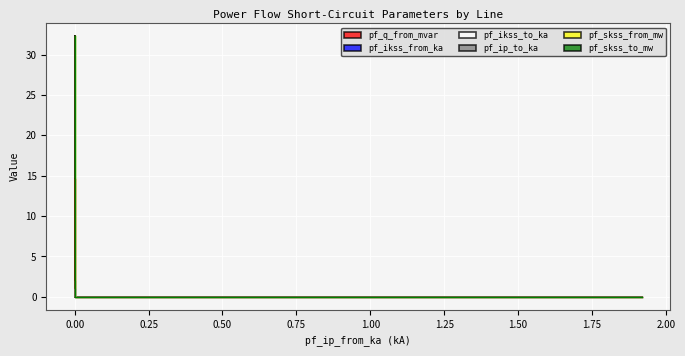

Reading left to right, transcribe all the data shown in this chart.

pf_q_from_mvar: 14.5	0.0	0.0
pf_ikss_from_ka: 32.3	0.0	0.0
pf_ikss_to_ka: 32.3	0.0	0.0
pf_ip_to_ka: 0.9	0.0	0.0
pf_skss_from_mw: 0.9	0.0	0.0
pf_skss_to_mw: 1.9	0.0	0.0